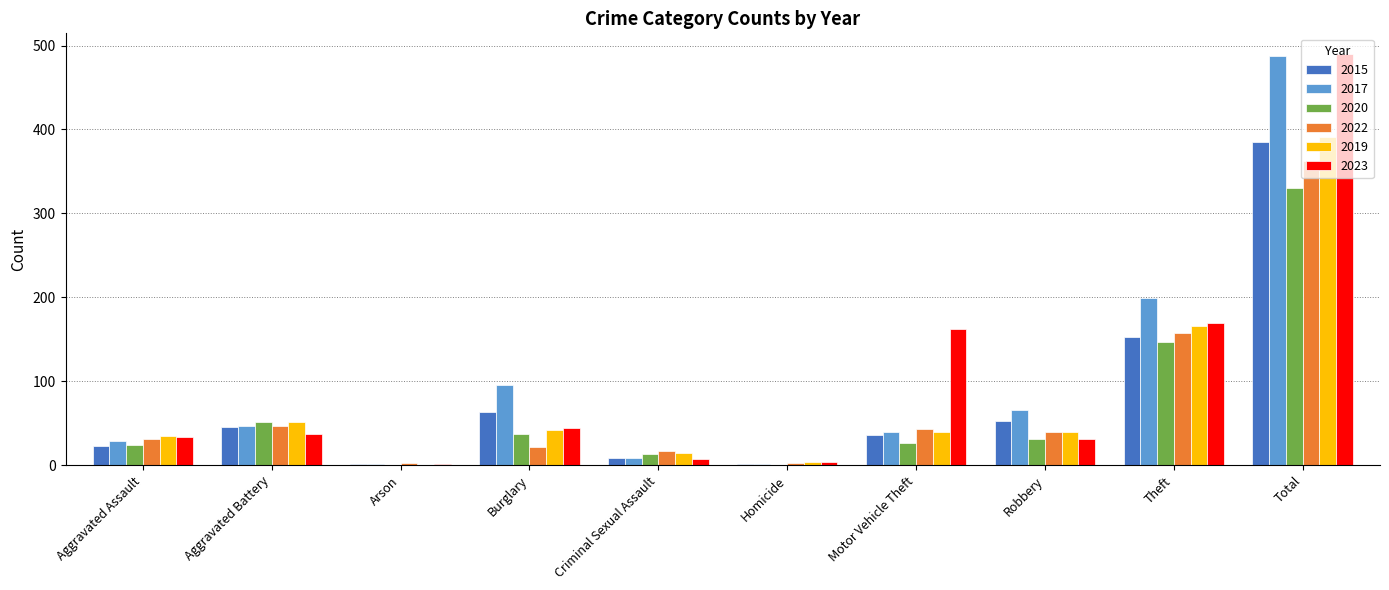

At which category is the sum across all series the highest?

Total